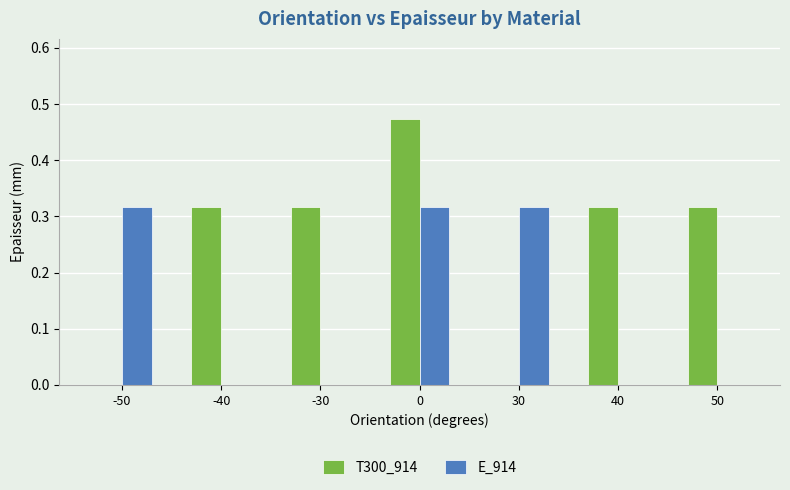

What is the sum of all T300_914 values?

1.7